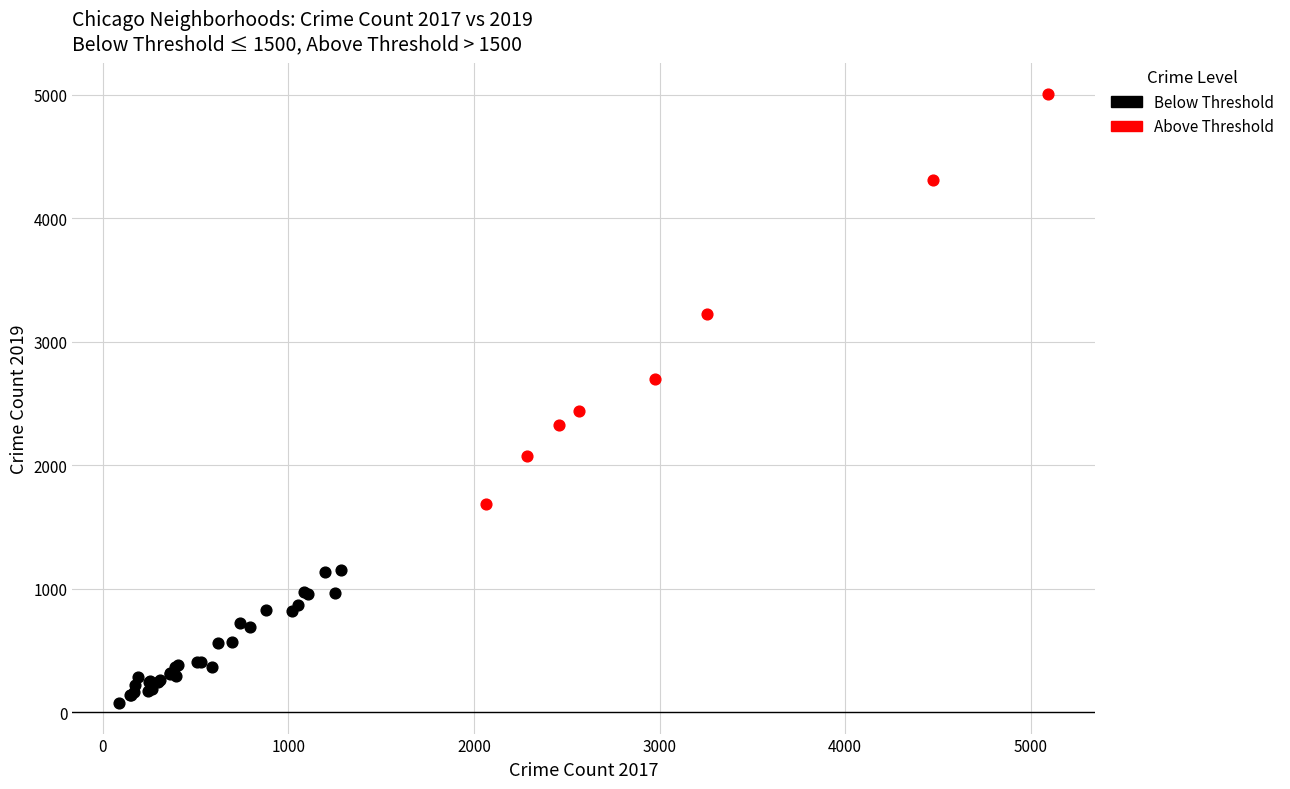

Which series contains the highest Y value?

Above Threshold